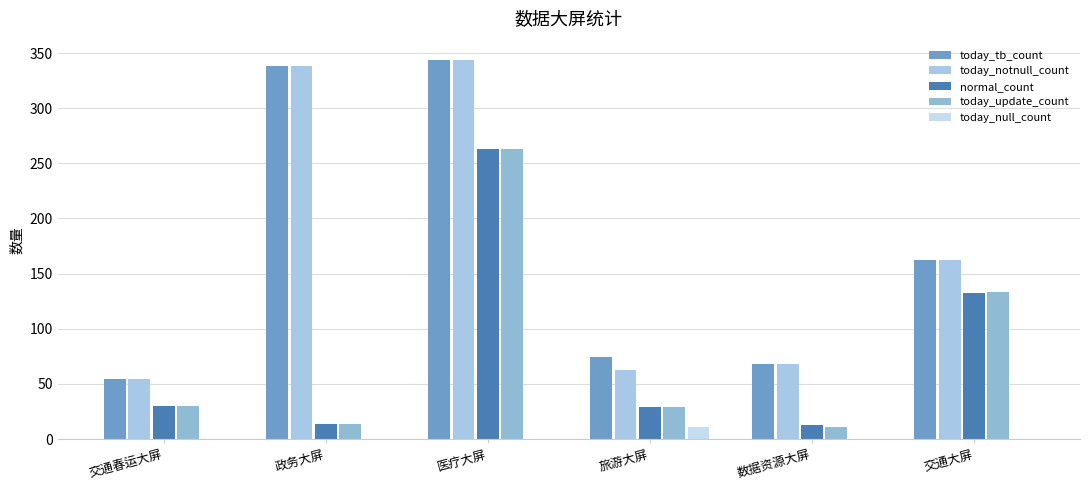

Are the bars horizontal?

No